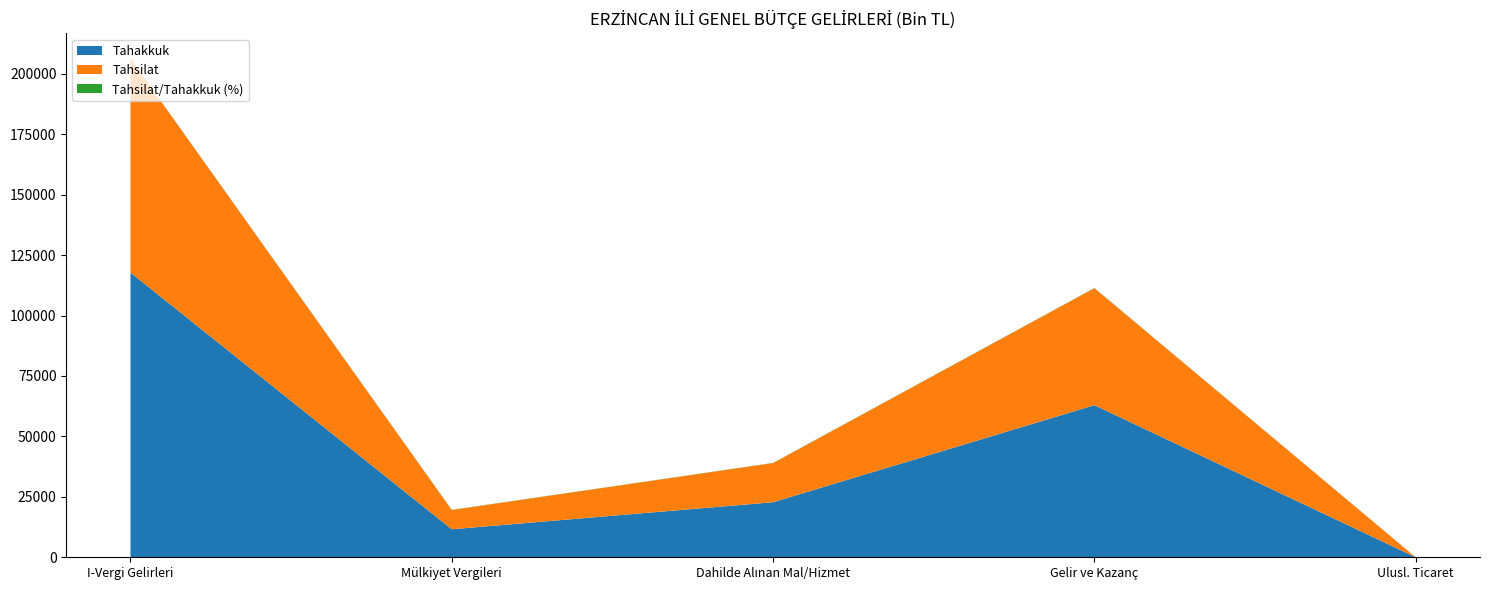

Reading left to right, what are all the values shown in this chart?

Tahakkuk: 117792.0	11589.0	22778.0	62935.0	0.0
Tahsilat: 88567.0	7973.0	16203.0	48401.0	0.0
Tahsilat / Tahakkuk: 75.2	68.8	71.1	76.9	0.0